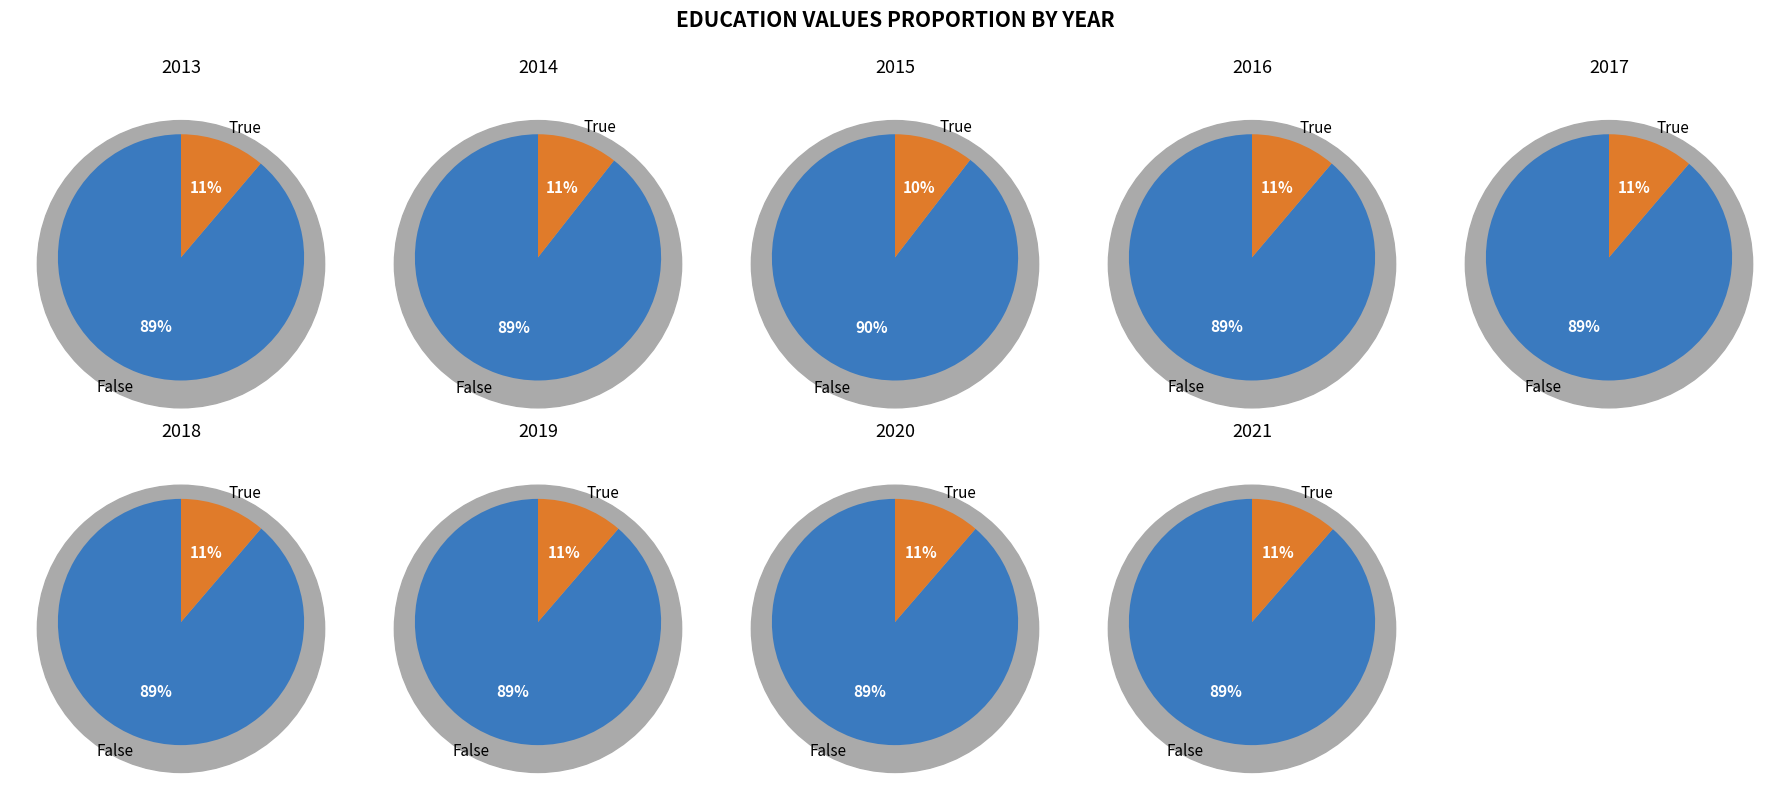

To the nearest percent, what is the average slice percentage?

11%